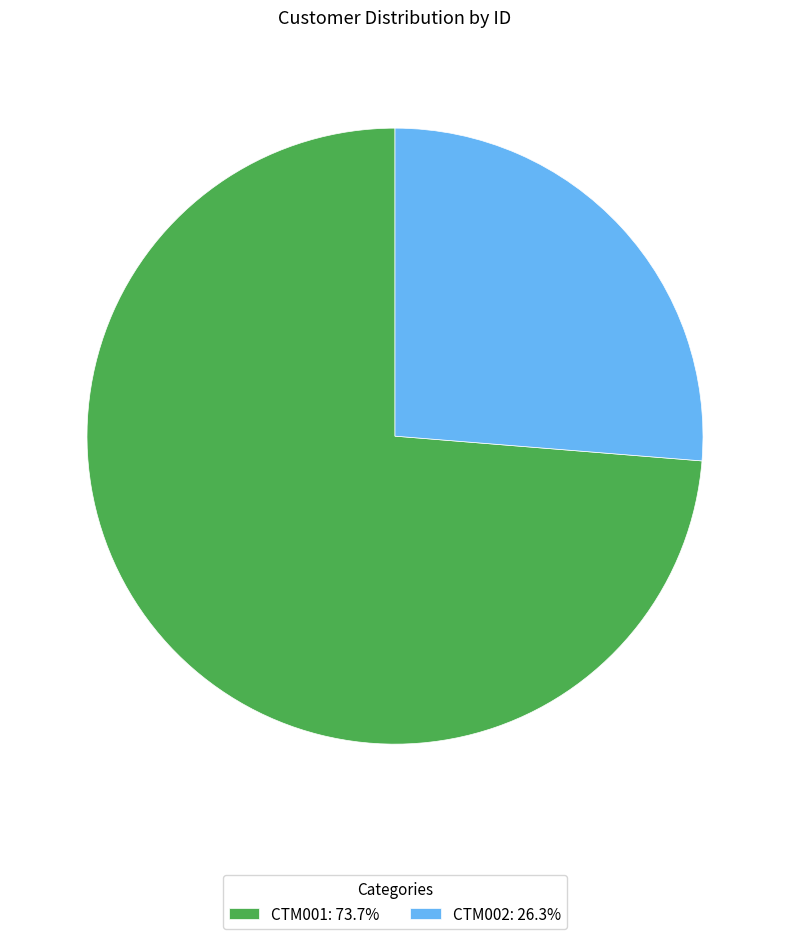

How many segments does this pie chart have?

2